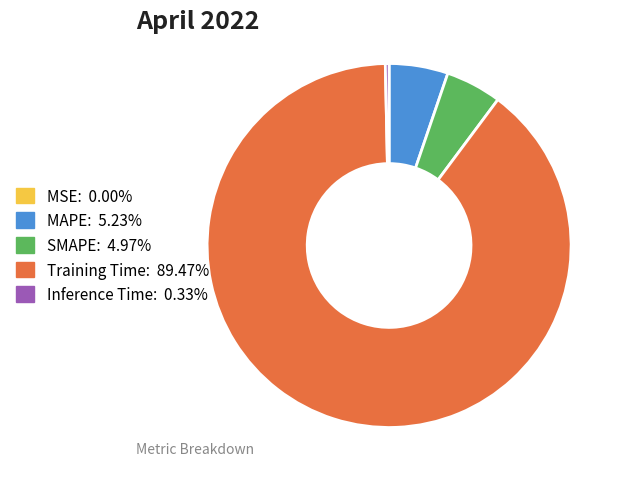

Does any single category account for the majority?

Yes